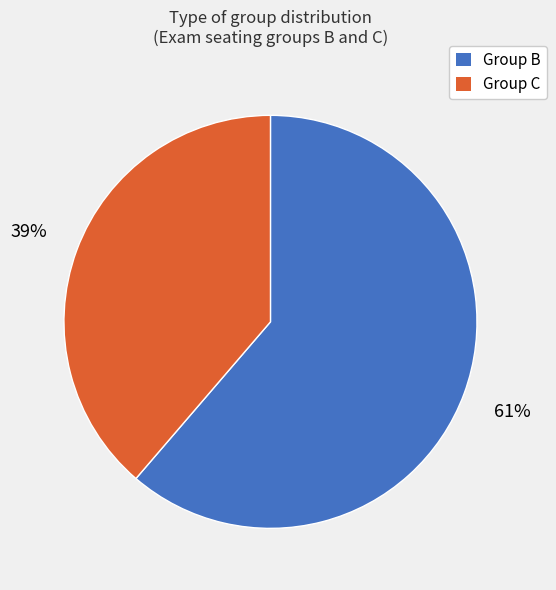

To the nearest percent, what is the average slice percentage?

50%